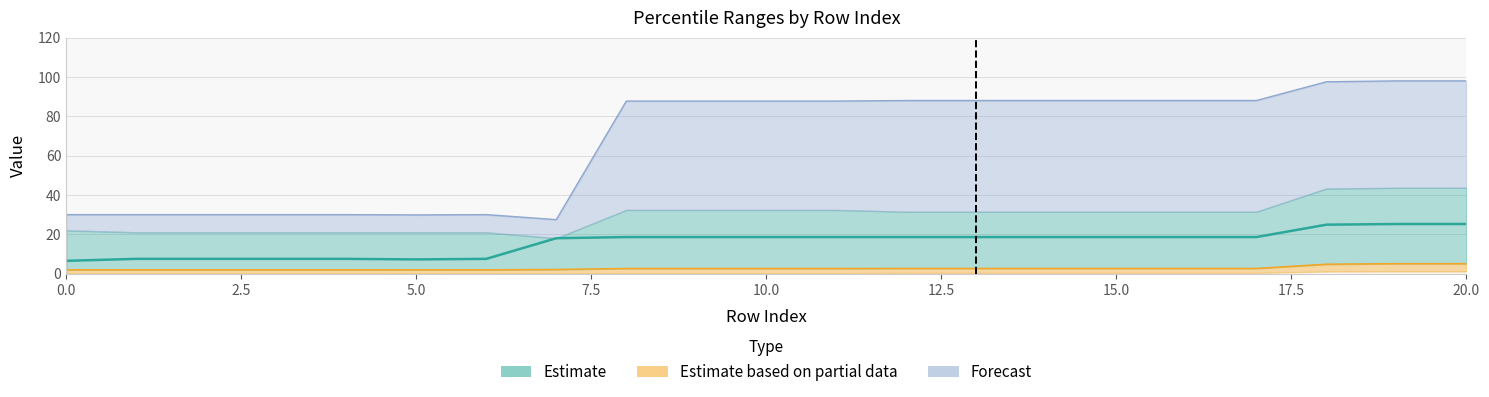

In p_50, how many points are lower than both neighbors (excluding endpoints)?

1